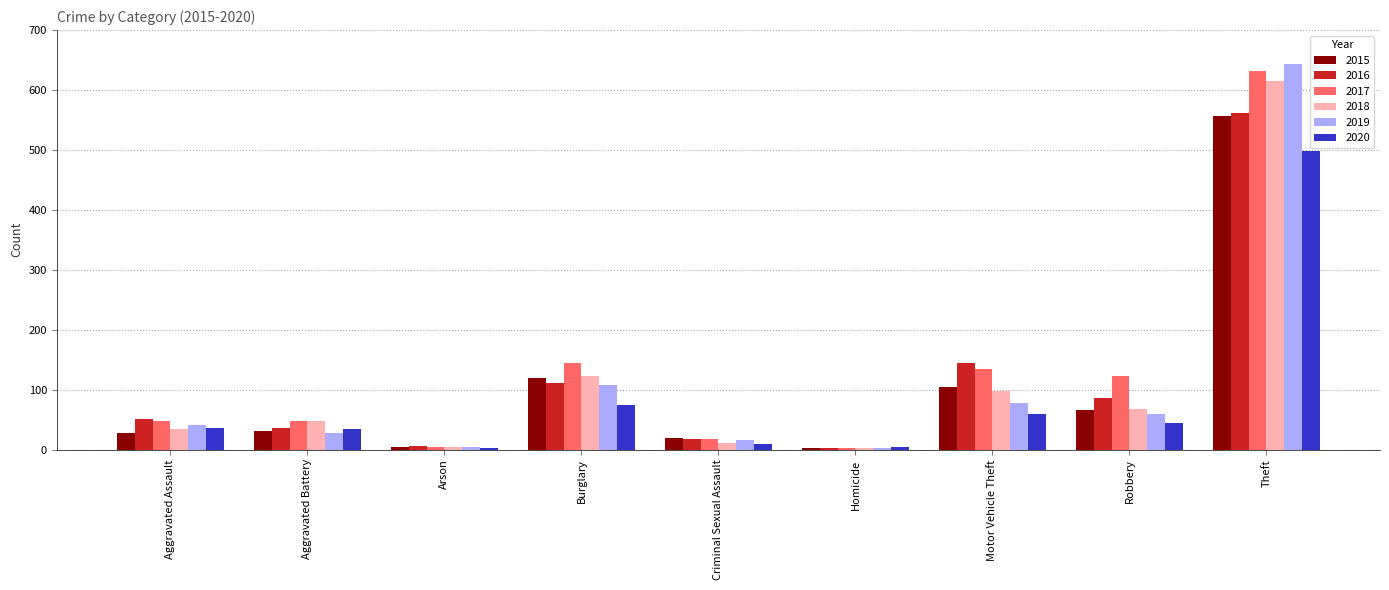

Which series has the largest range (max minus min)?

2019